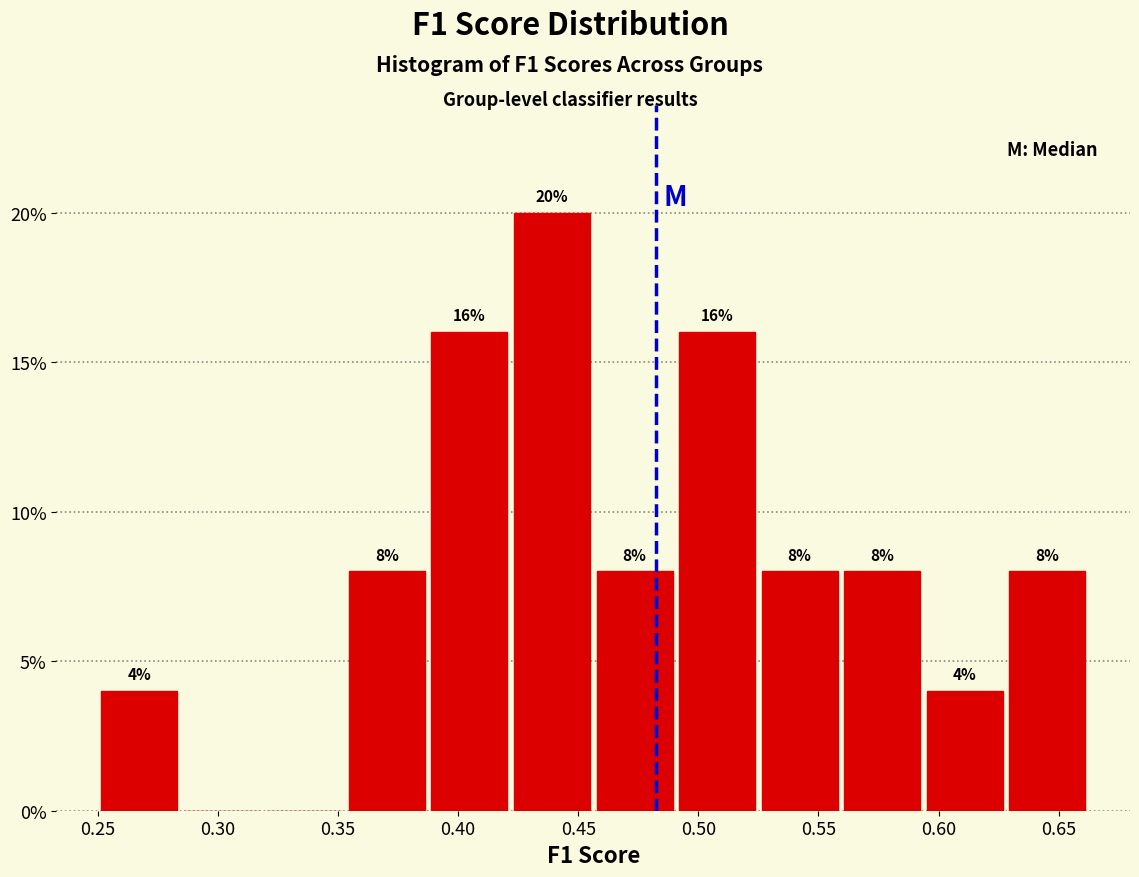

Which range on the x-axis has the tallest bar?

0.420 to 0.455